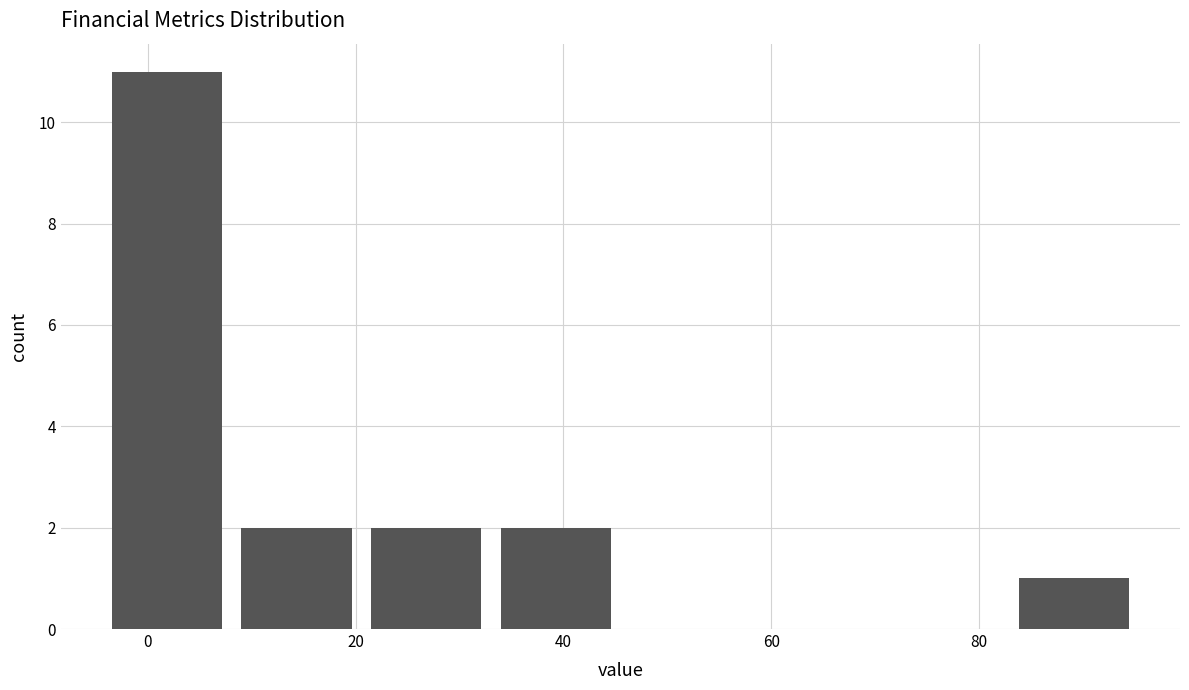

What is the height of the bar covering 34 to 46 on the x-axis? Neither the bar edges nor the heights are printed on the chart, so give them approximately, as read against the axes.

2